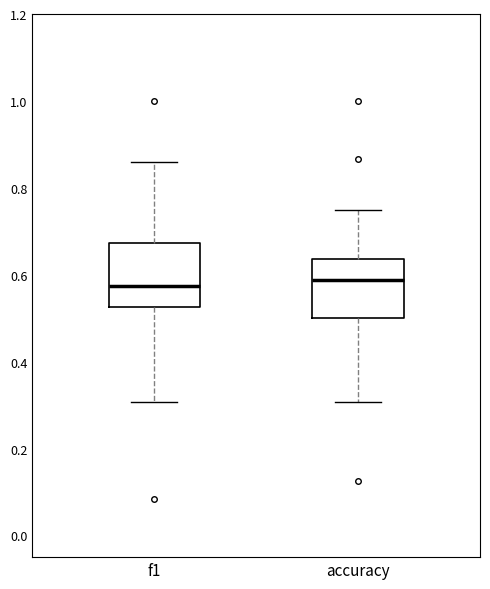

Reading left to right, transcribe this box plot: for each box, give where its median line is, the range the box spans, and where its two whiskers end, as read against the y-axis. The values are not printed on the chart, so give them approximately, as read against the axis.

f1: median 0.58, box 0.52 to 0.68, whiskers 0.30 to 0.86
accuracy: median 0.58, box 0.50 to 0.64, whiskers 0.30 to 0.76